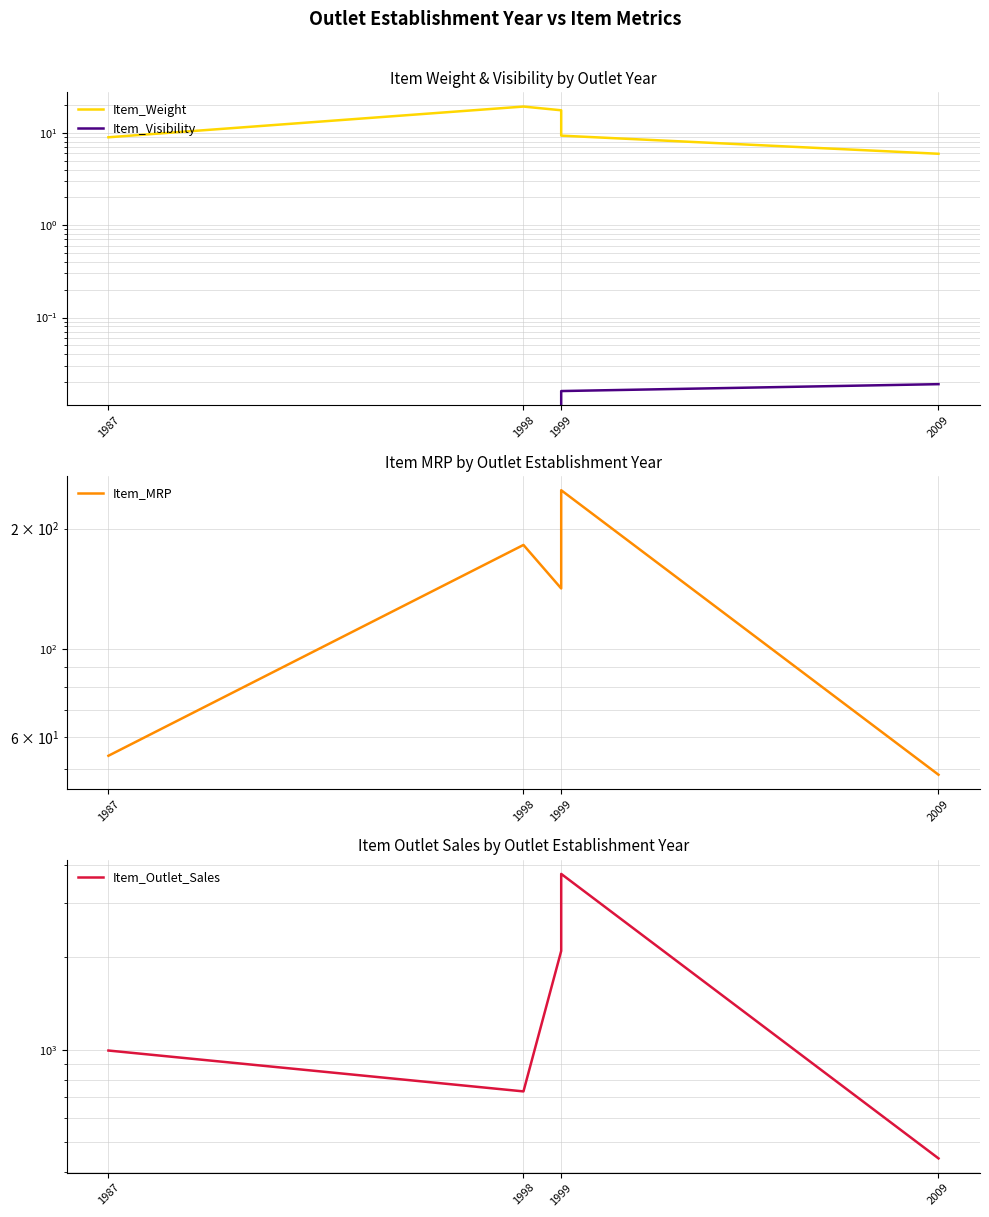

Rank the series by their maximum value, from lowest to highest.

Item_Visibility, Item_Weight, Item_MRP, Item_Outlet_Sales